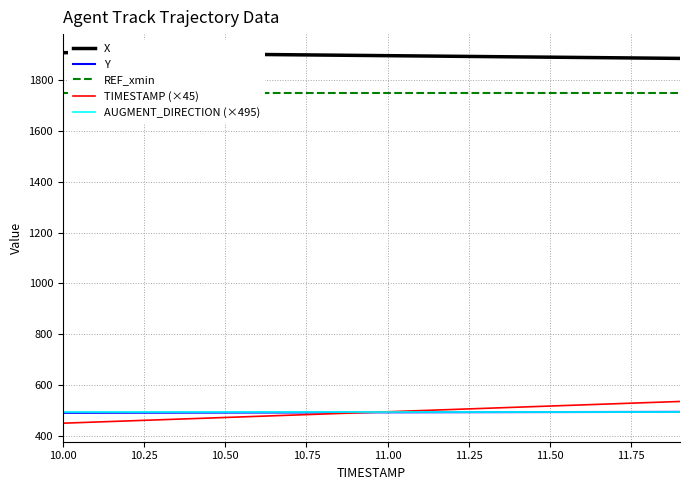

What are all the series names shown in the legend?

X, Y, REF_xmin, TIMESTAMP (×45), AUGMENT_DIRECTION (×495)